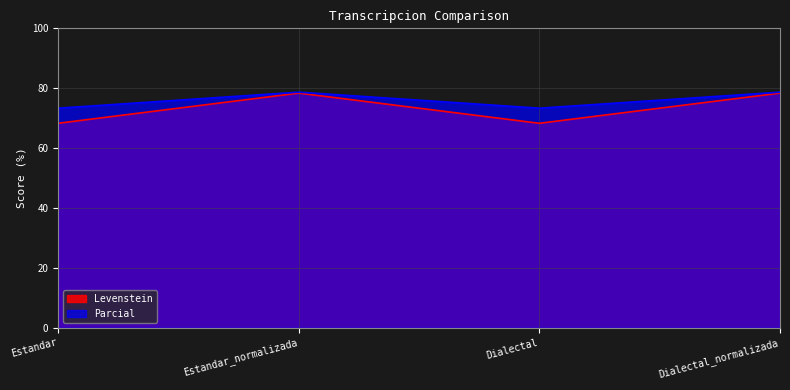

What position from the right is Estandar?

4